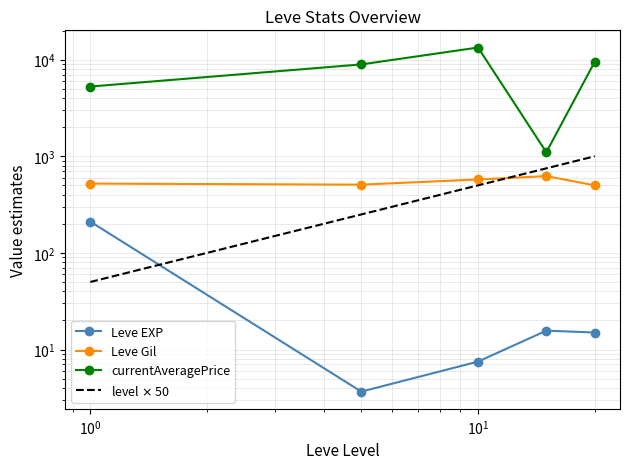

What is the greatest value displayed?

13342.2